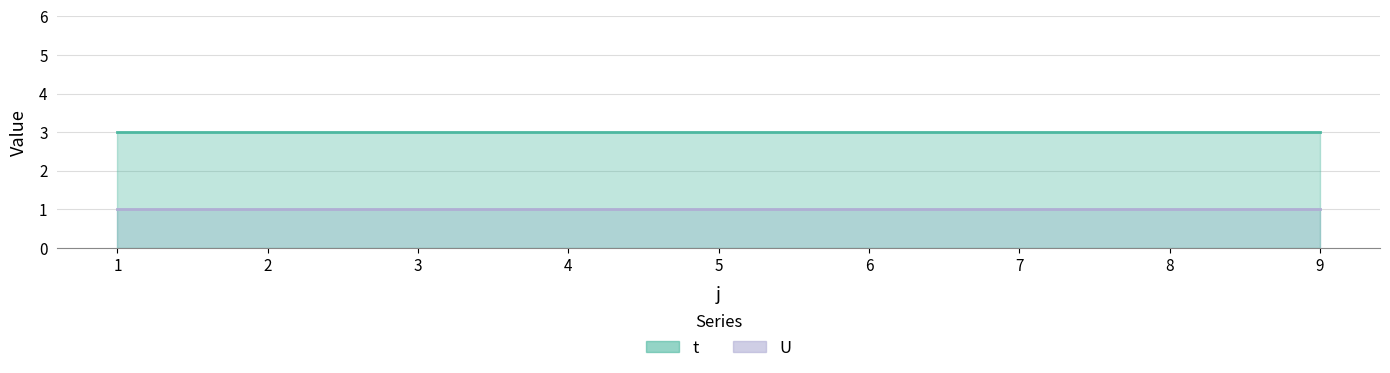

True or false: t and U cross at least once.

False